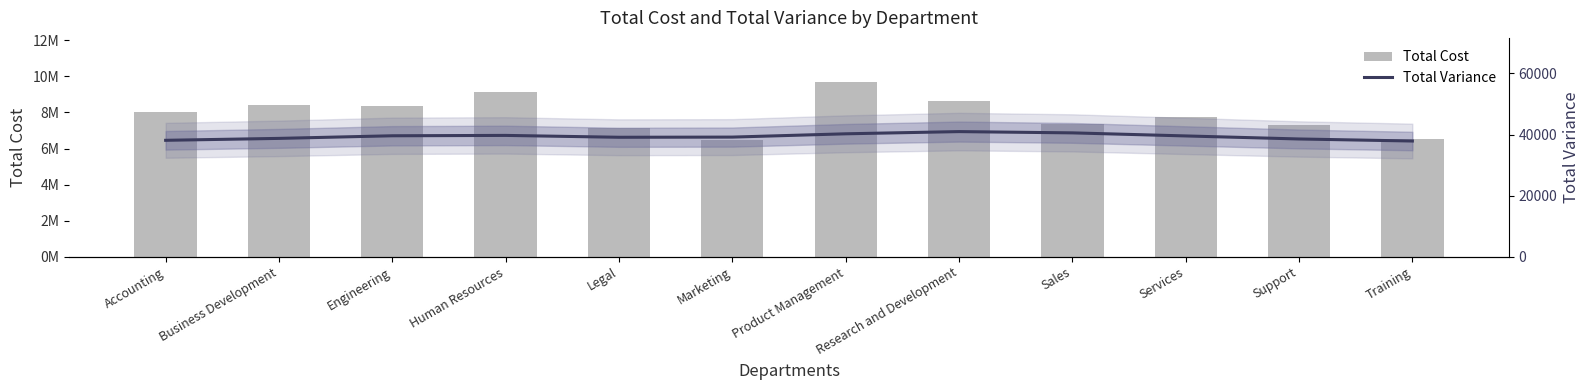

Are the bars horizontal?

No